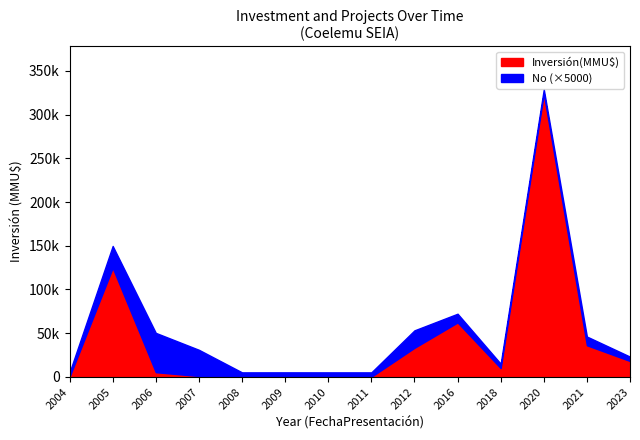

What is the average value of the No series?

3